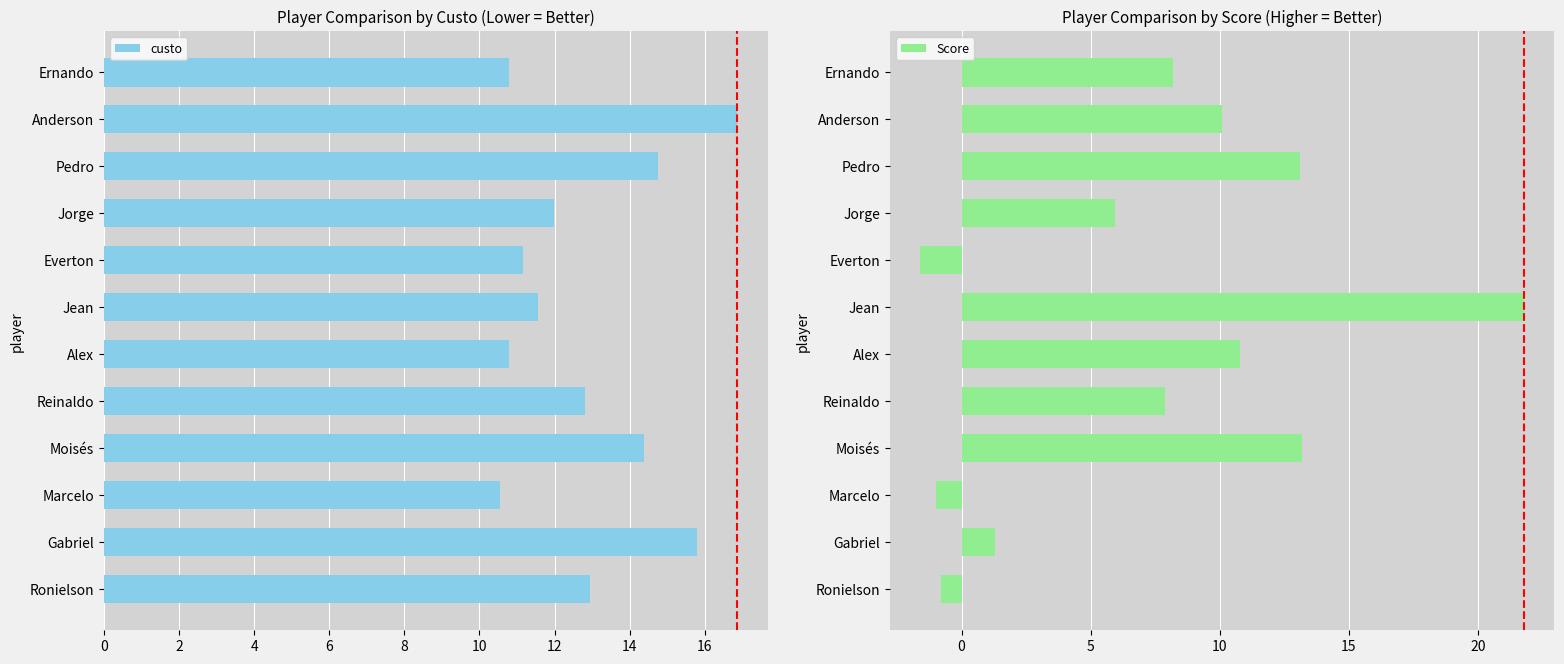

Reading right to left, transcribe all the data shown in this chart.

custo: 10.8	16.9	14.8	12.0	11.2	11.6	10.8	12.8	14.4	10.6	15.8	12.9
Score: 8.2	10.1	13.1	5.9	-1.6	21.8	10.8	7.9	13.2	-1.0	1.3	-0.8